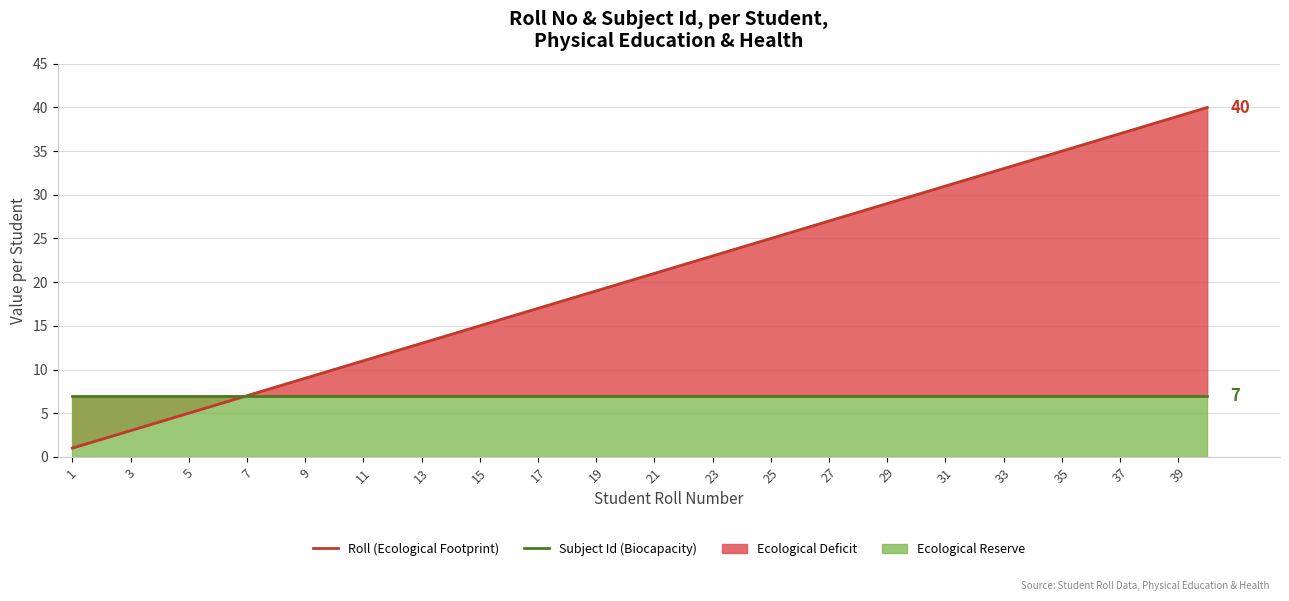

Is the value of Subject Id (Biocapacity) at 39 greater than the value of Roll (Ecological Footprint) at 17?

No